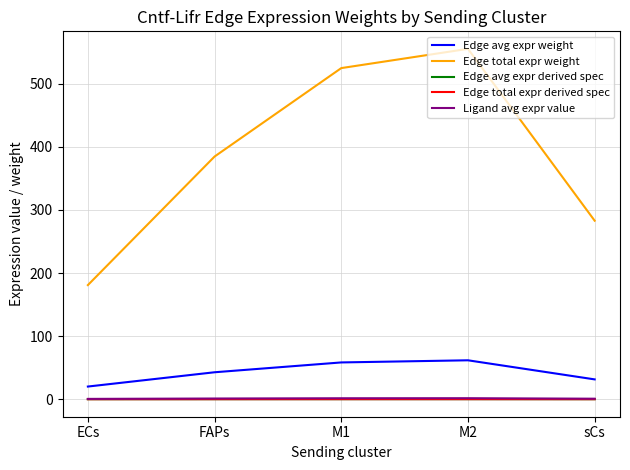

Is this an area chart (filled region under the line)?

No